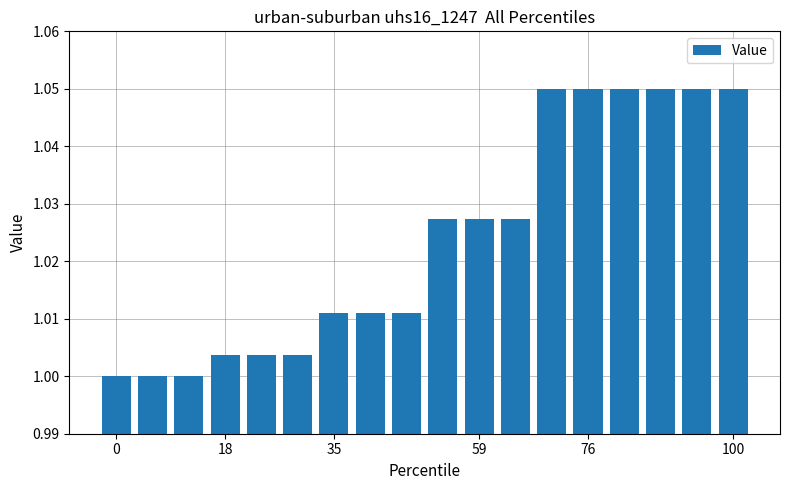

What is the sum of all values?

18.4